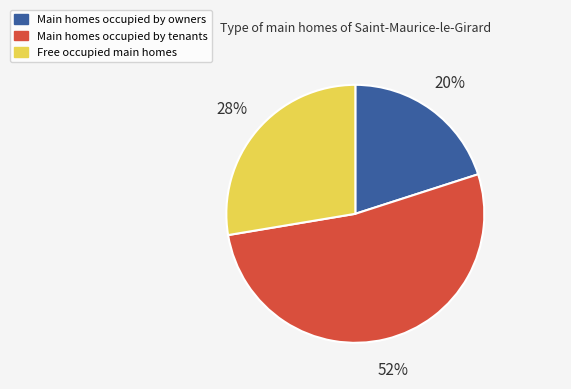

What is the smallest slice in the pie chart?

Main homes occupied by owners